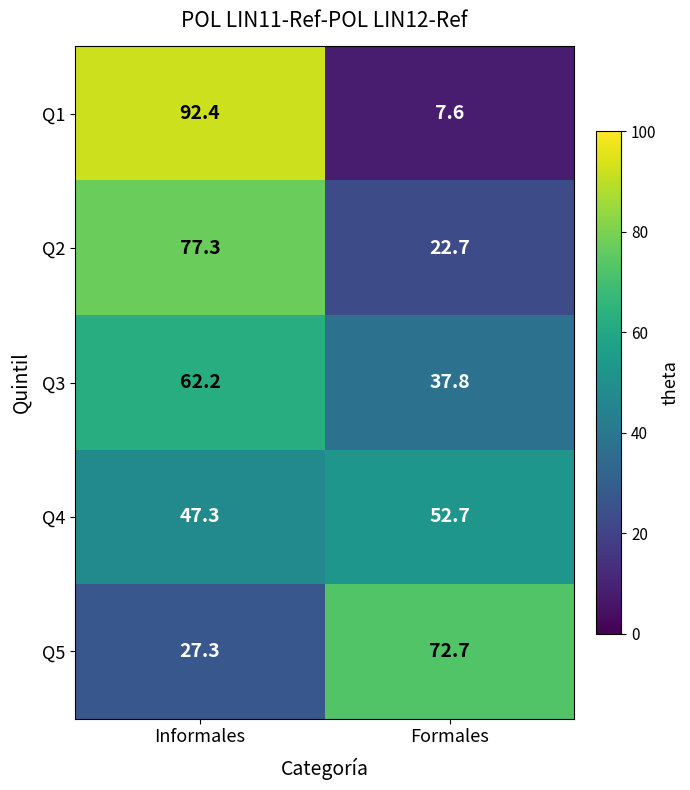

Reading left to right, what are all the values shown in this chart?

Q1: Informales=92.4	Formales=7.6
Q2: Informales=77.3	Formales=22.7
Q3: Informales=62.2	Formales=37.8
Q4: Informales=47.3	Formales=52.7
Q5: Informales=27.3	Formales=72.7